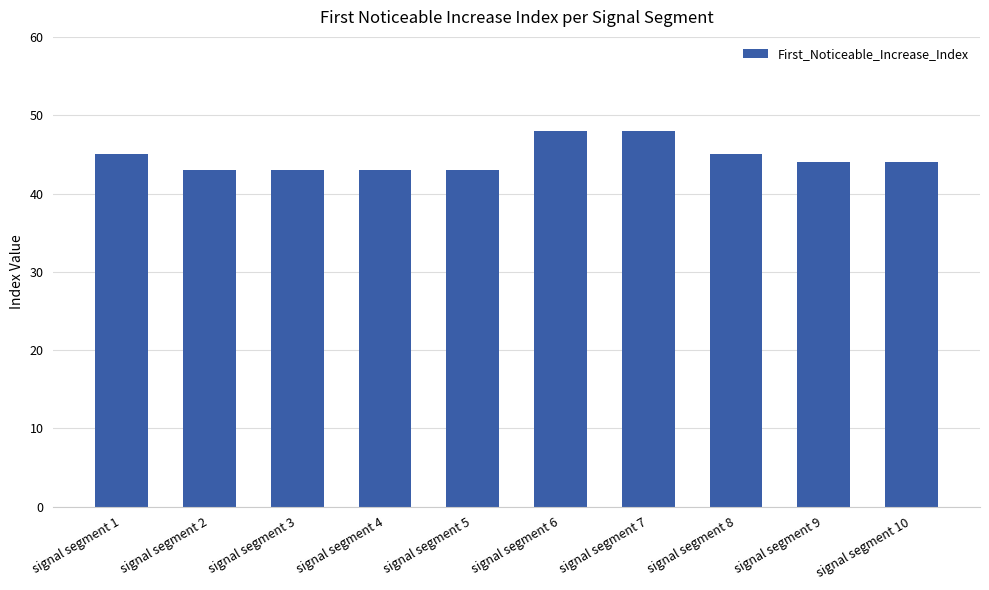

Count the number of categories in the chart.

10